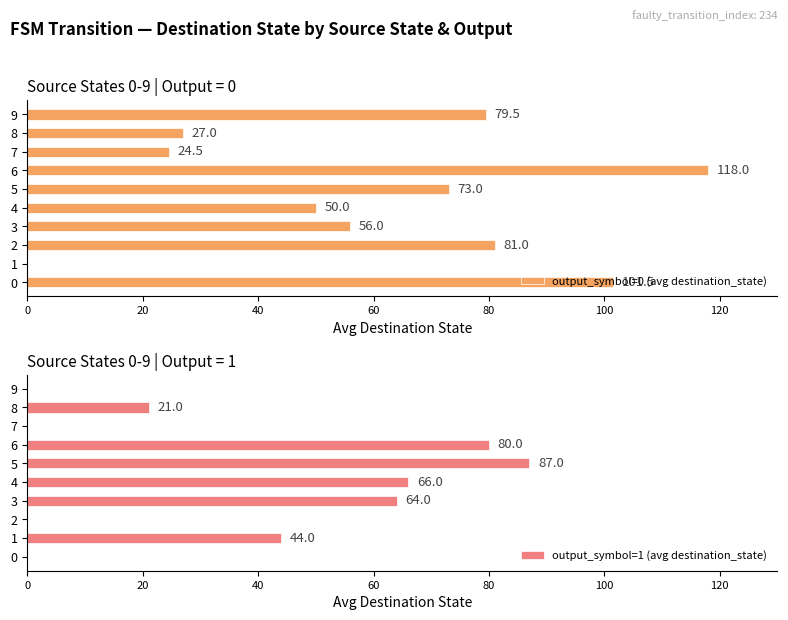

Rank the series at 8 from highest to lowest value.

output_symbol=0 (avg destination_state), output_symbol=1 (avg destination_state)